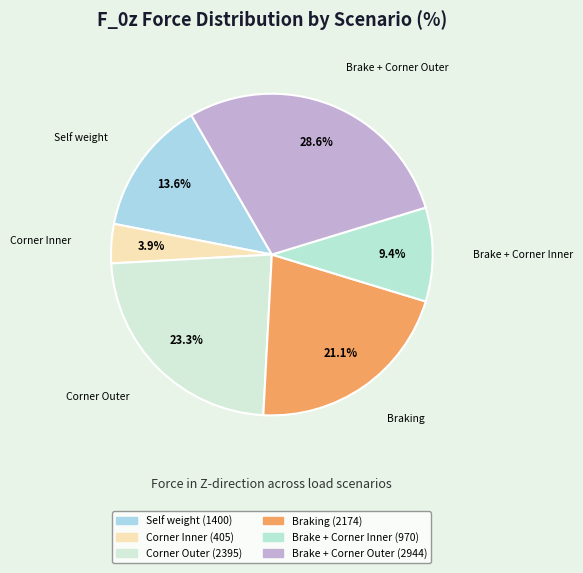

Is it true that Self weight is 14% of the pie?

True